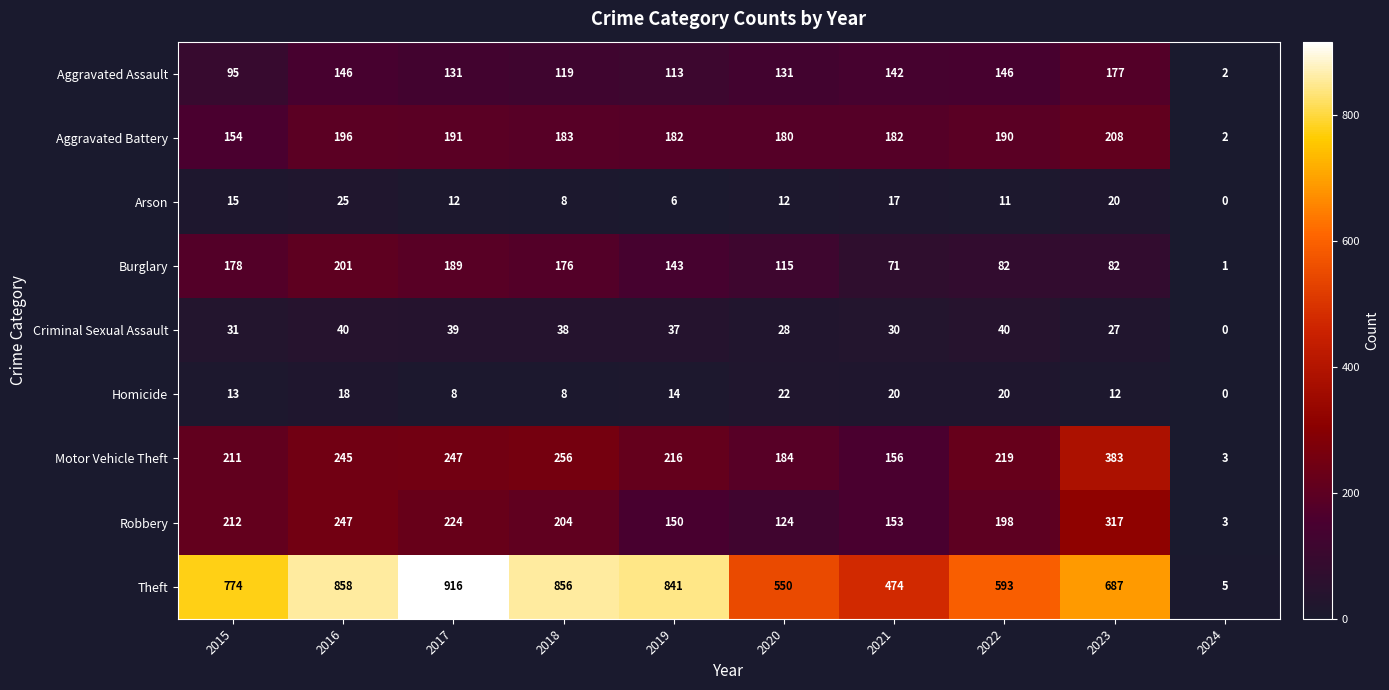

What is the sum of all Burglary values?

1238